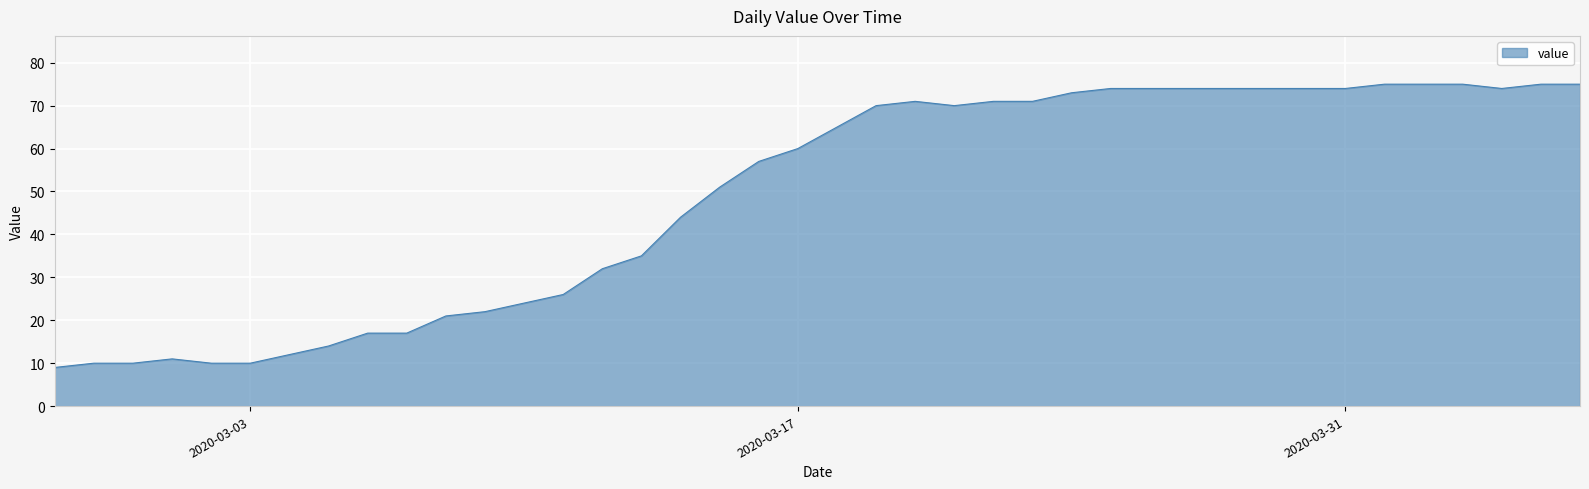

What is the minimum value shown in the chart?

9